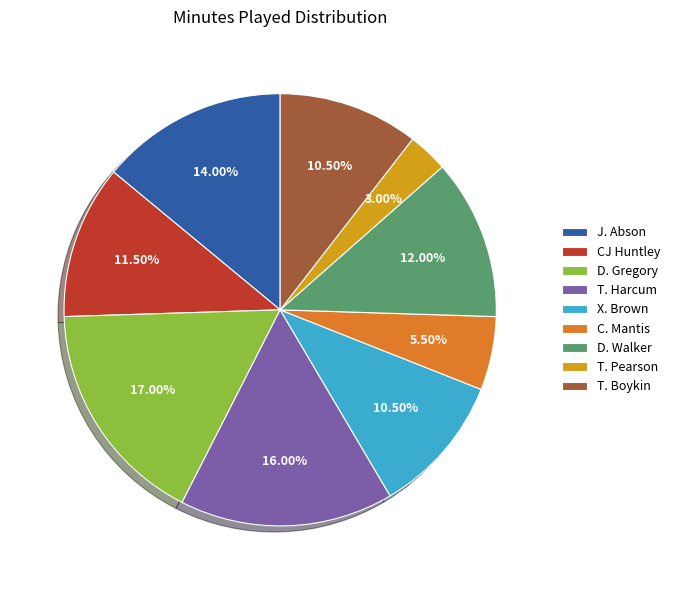

To the nearest percent, what is the difference between the largest and smallest slice percentages?

14%